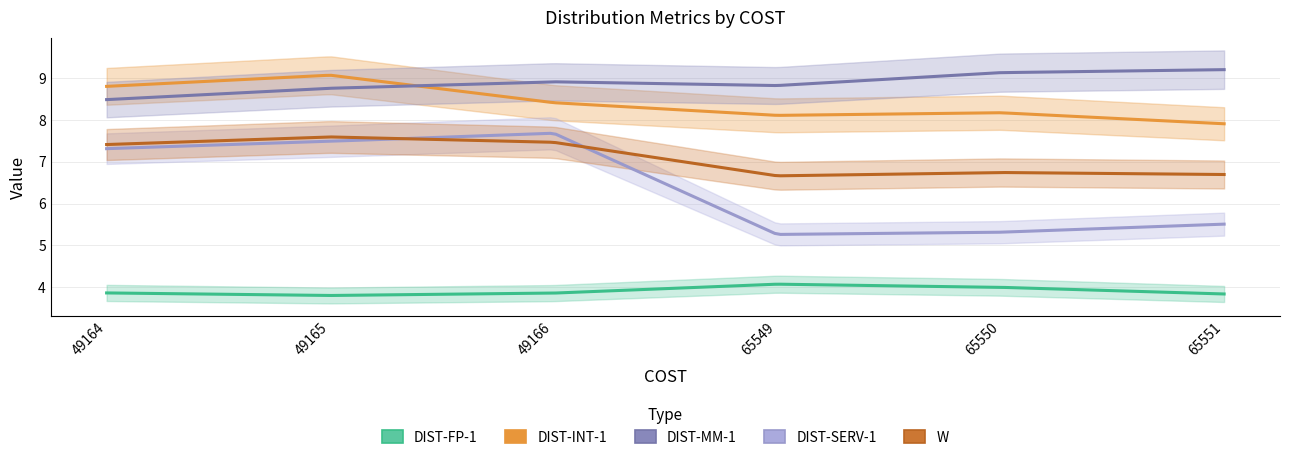

What are all the series names shown in the legend?

DIST-FP-1, DIST-INT-1, DIST-MM-1, DIST-SERV-1, W